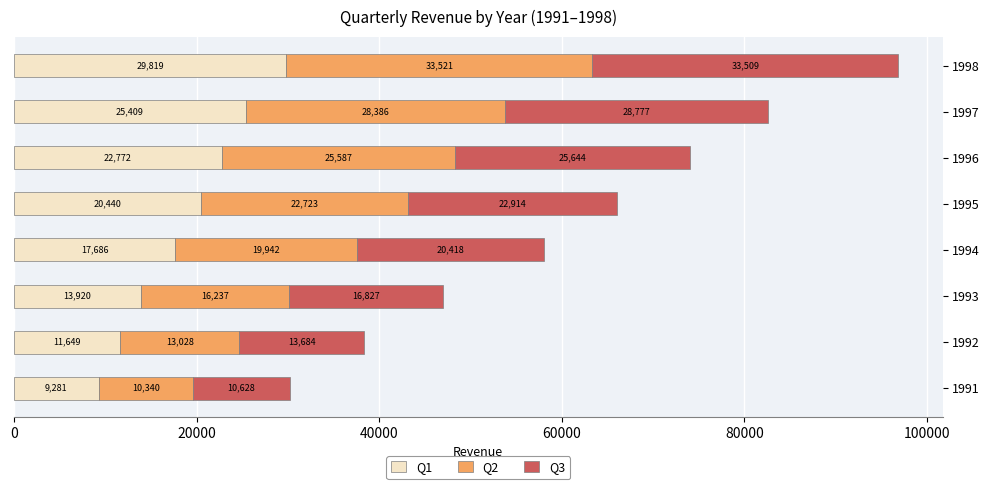

What is the difference between the Q1 values at 1994 and 1996?

5086